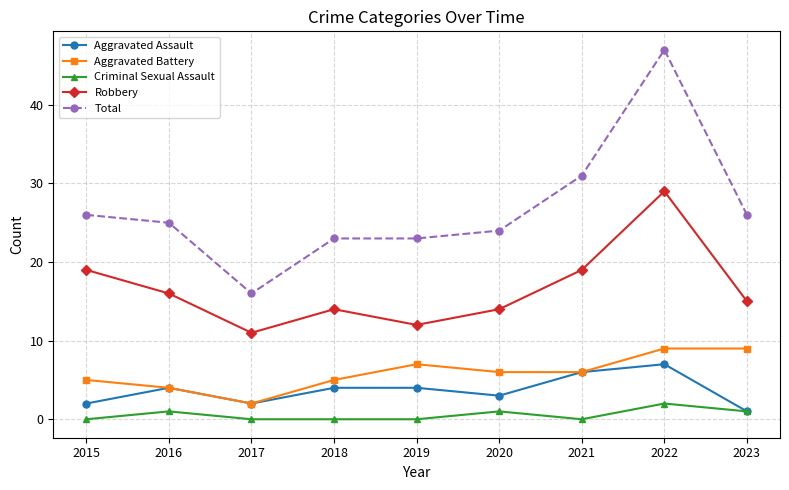

What is the difference between the maximum and minimum values in the Total series?

31